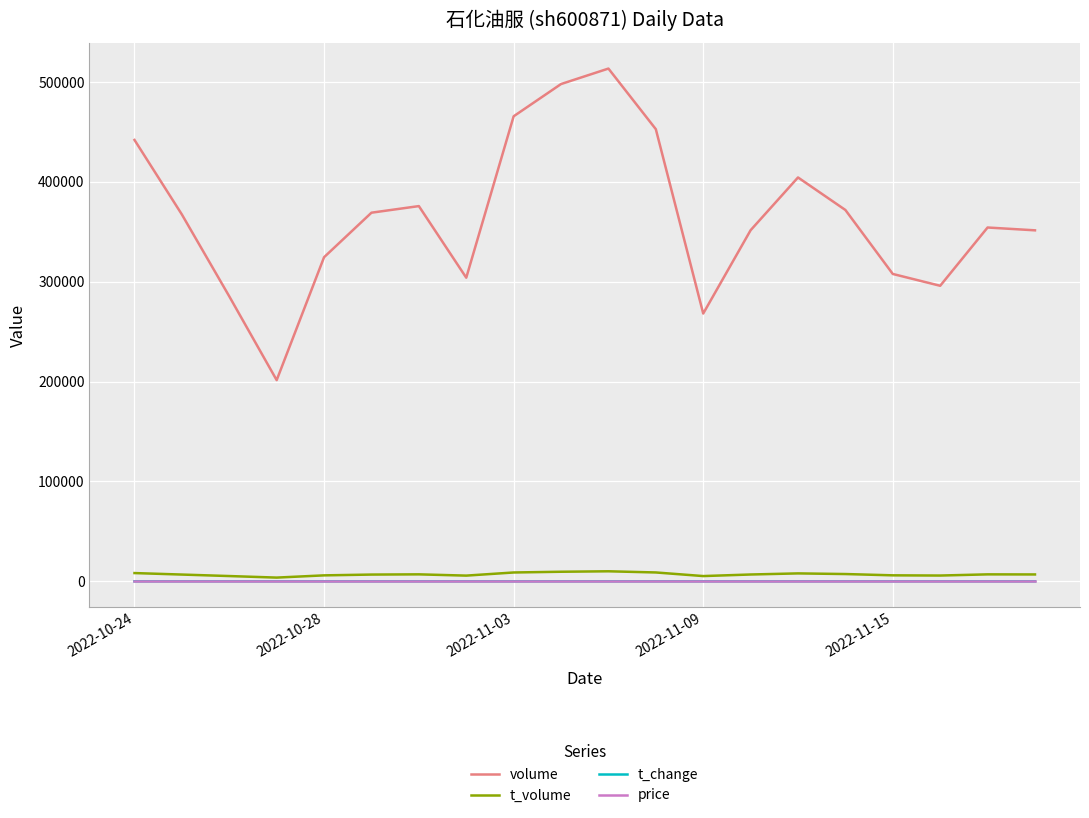

What is the minimum value for volume?

201510.0